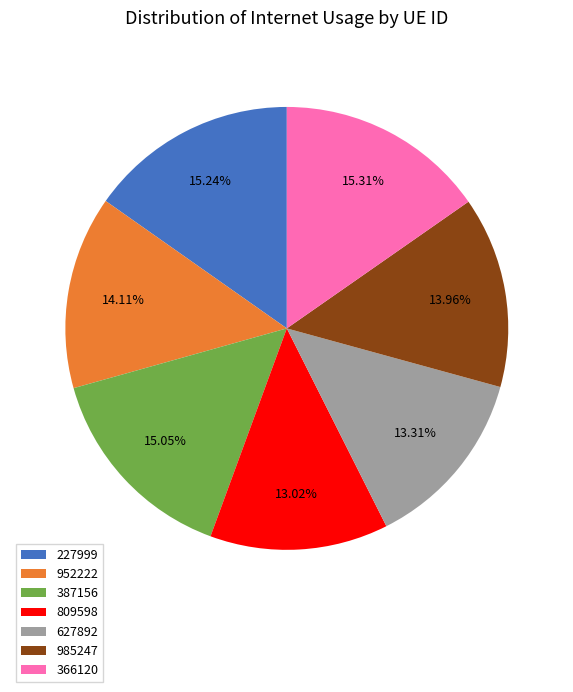

Is the sum of 627892 and 985247 greater than half?

No